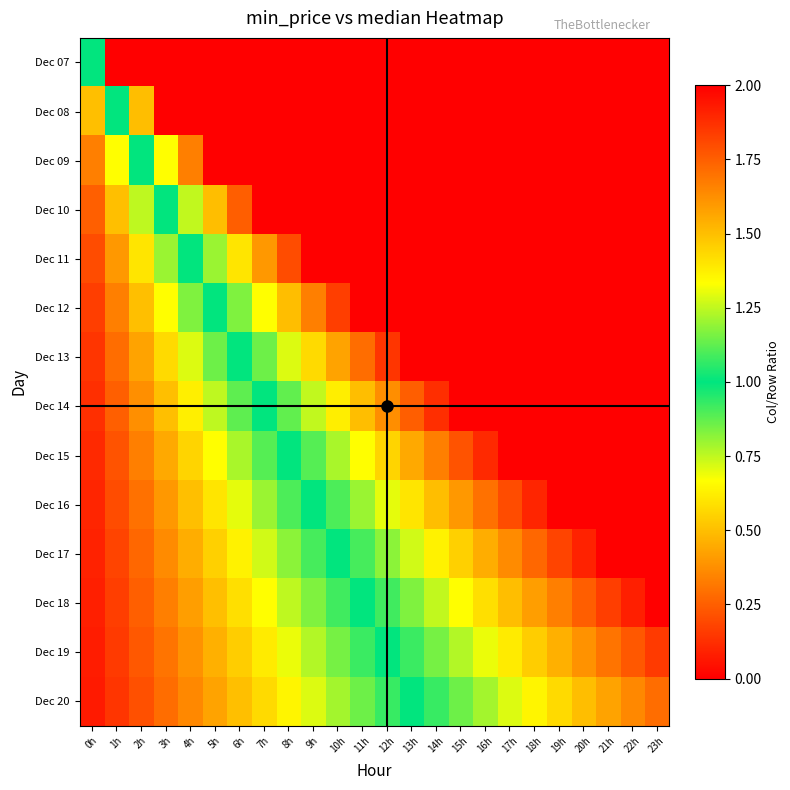

Between 6h and 7h, which series saw the biggest shift?

Dec 07